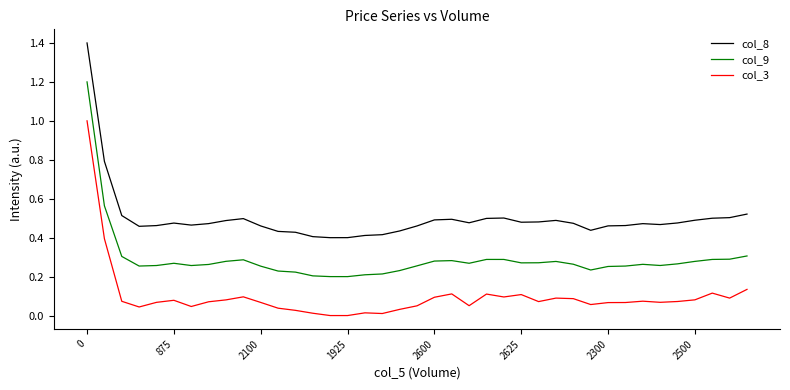

List the series in order of their peak value, highest first.

col_8, col_9, col_3